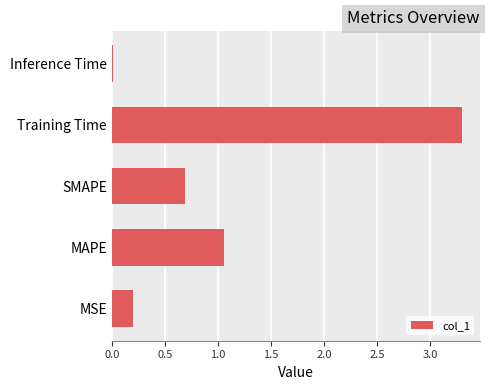

Count the number of categories in the chart.

5